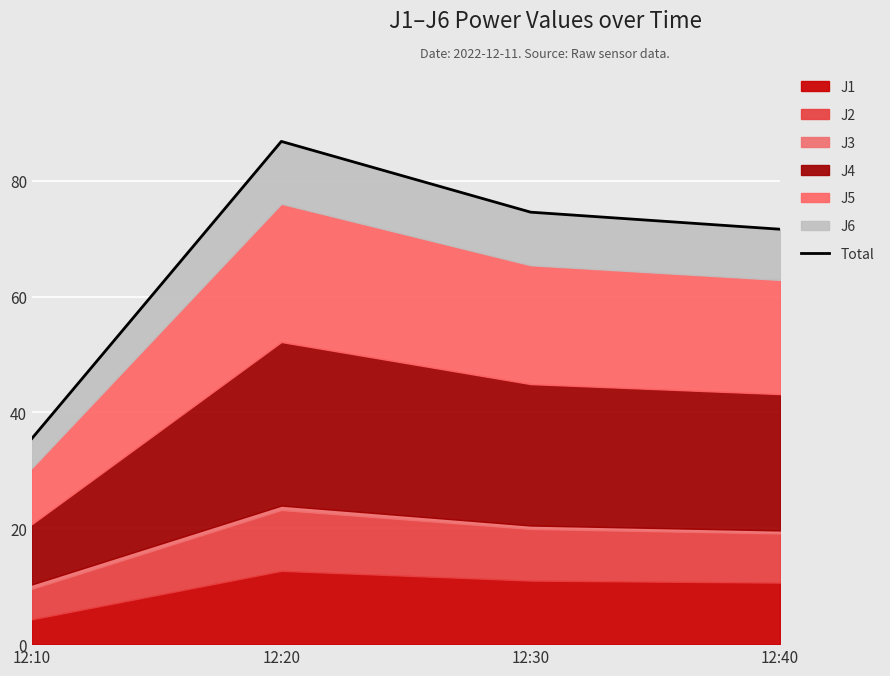

Reading left to right, extract all data points from this chart.

35.5	86.8	74.6	71.6